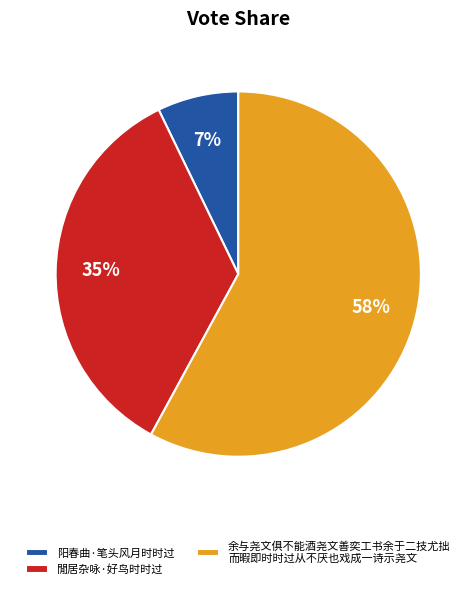

Does any single category account for the majority?

Yes